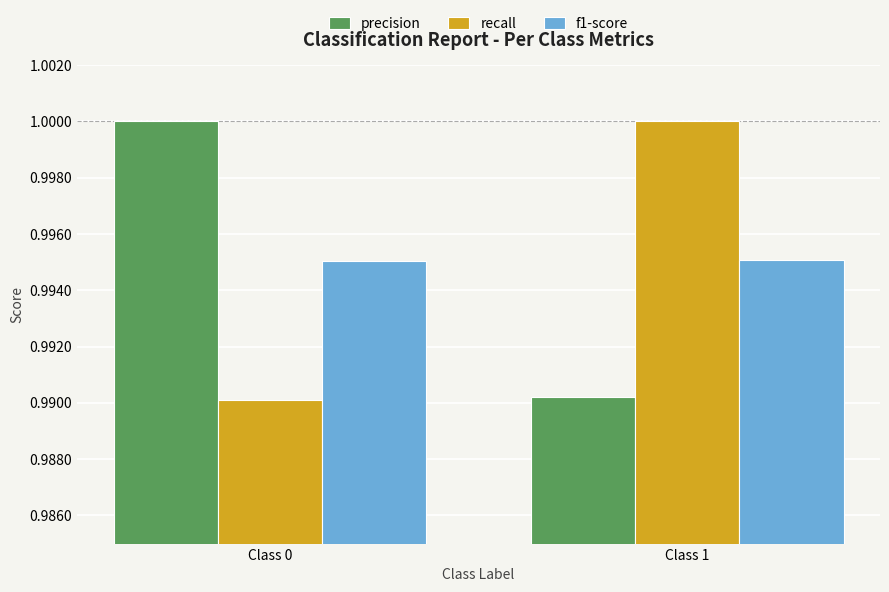

Rank the series at Class 0 from highest to lowest value.

precision, f1-score, recall